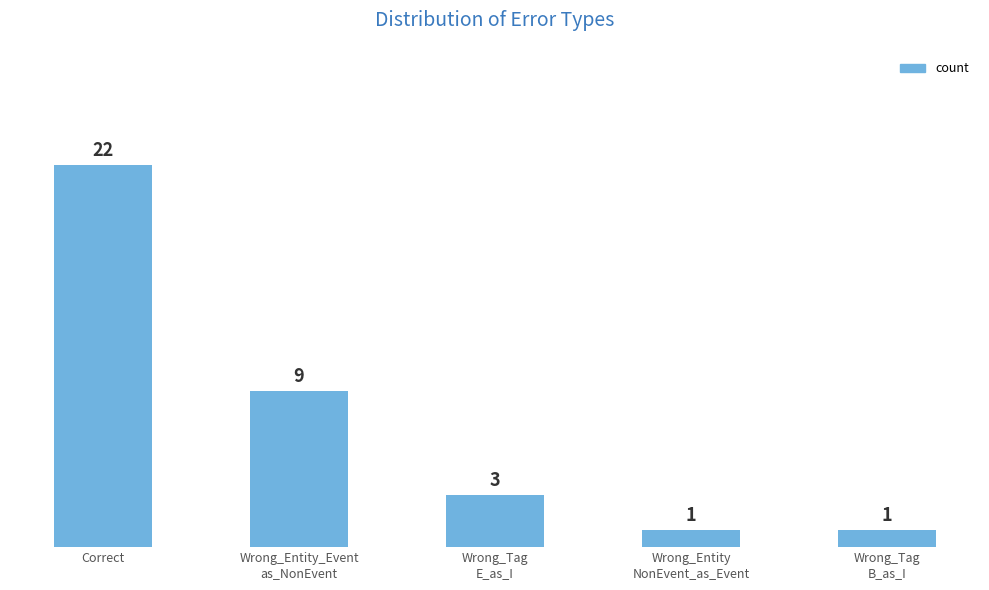

What position from the right is Wrong_Entity
NonEvent_as_Event?

2